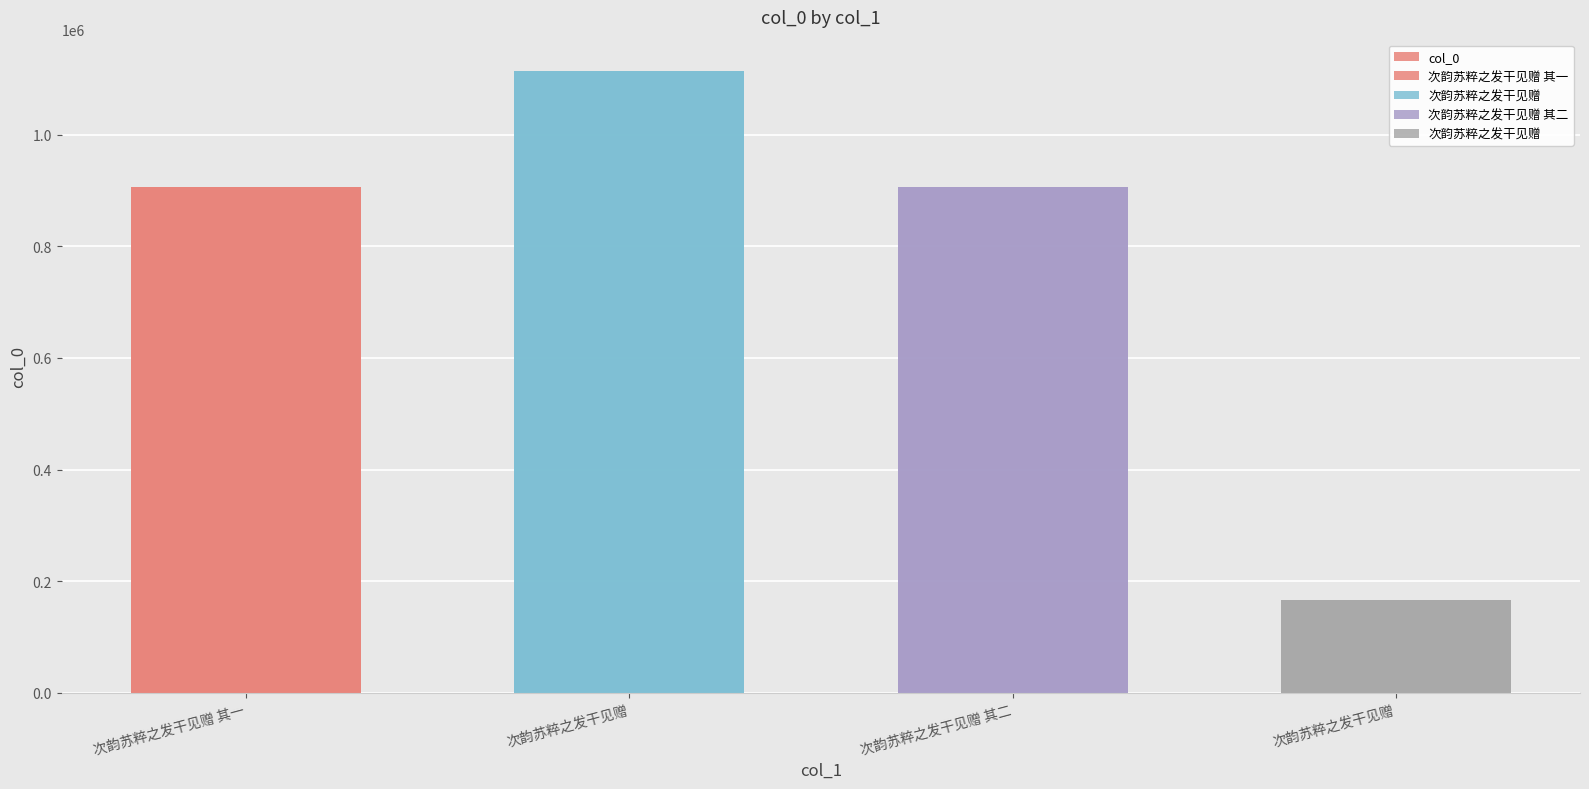

Which has a higher value, 次韵苏粹之发干见赠 or 次韵苏粹之发干见赠?

次韵苏粹之发干见赠